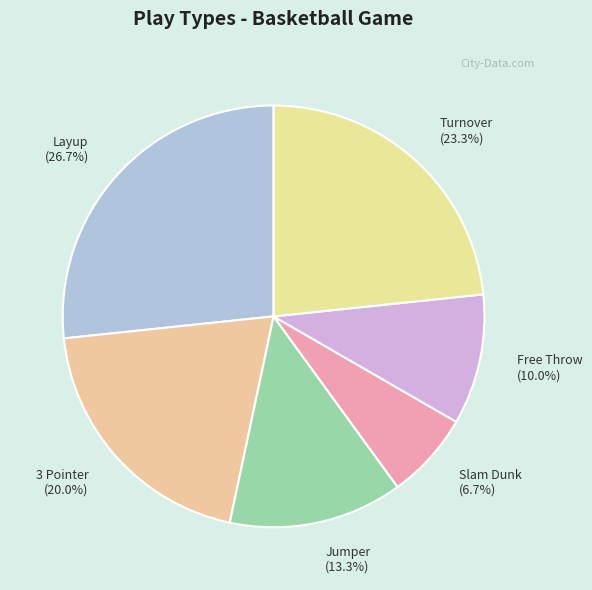

To the nearest percent, what percentage of the pie is Free Throw?

10%